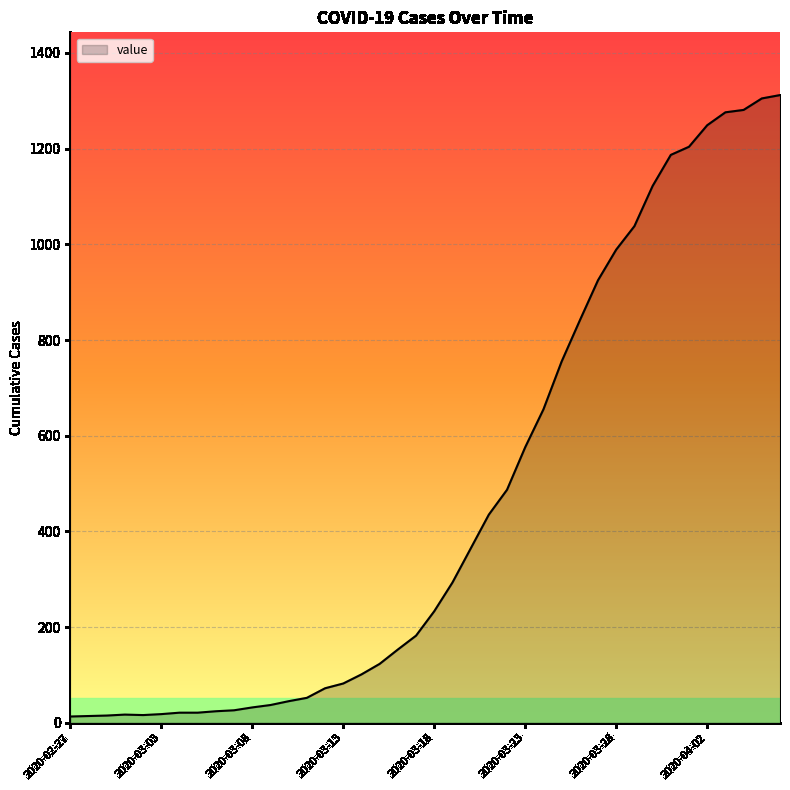

What is the maximum value shown in the chart?

1312